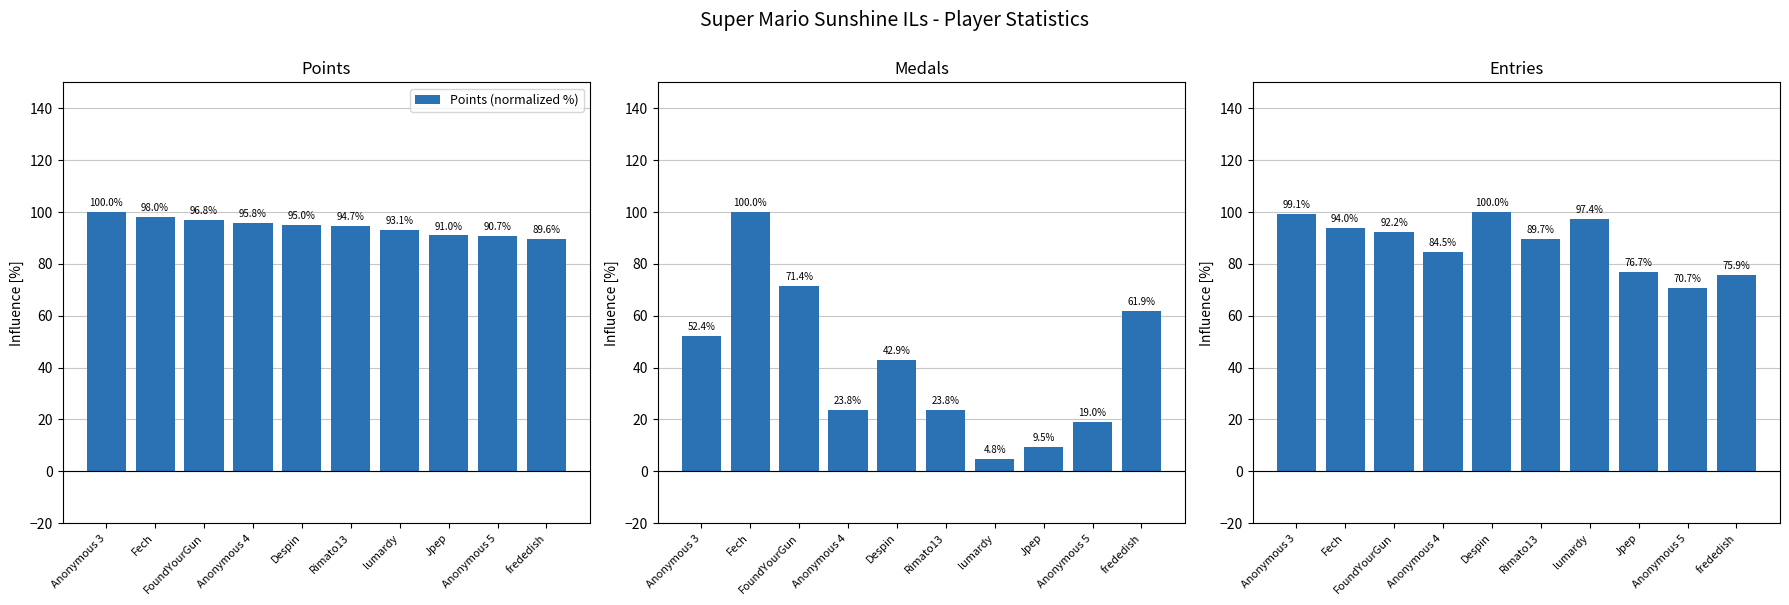

Which series has the widest spread of values?

Medals (normalized %)